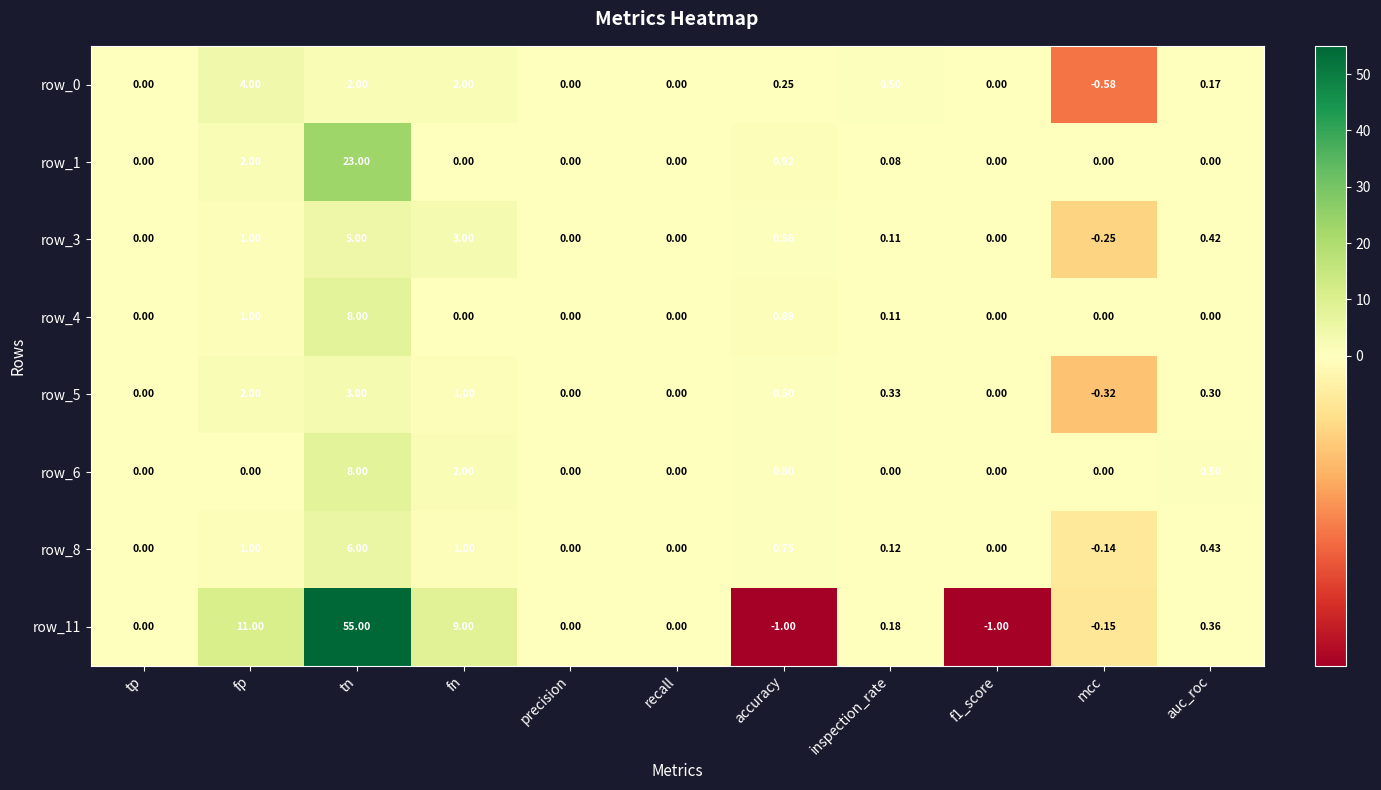

What is the greatest value displayed?

55.0